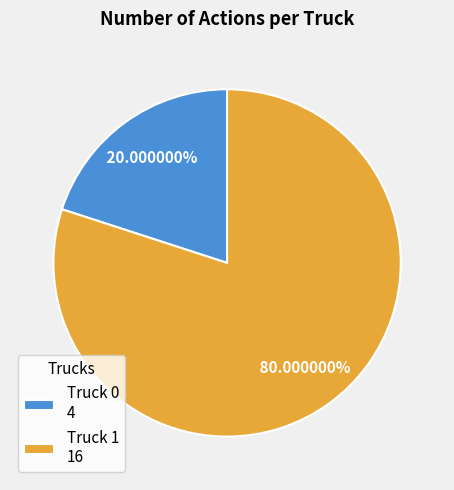

Is there any slice that represents more than half of the pie?

Yes